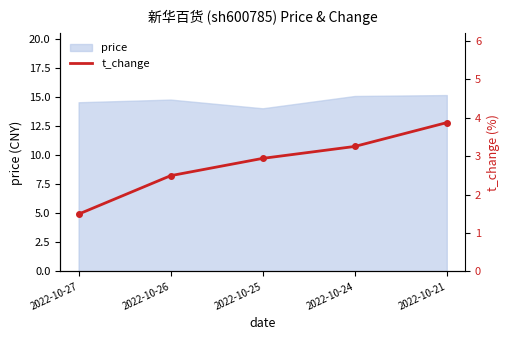

Between 2022-10-24 and 2022-10-27, which is larger?

2022-10-24